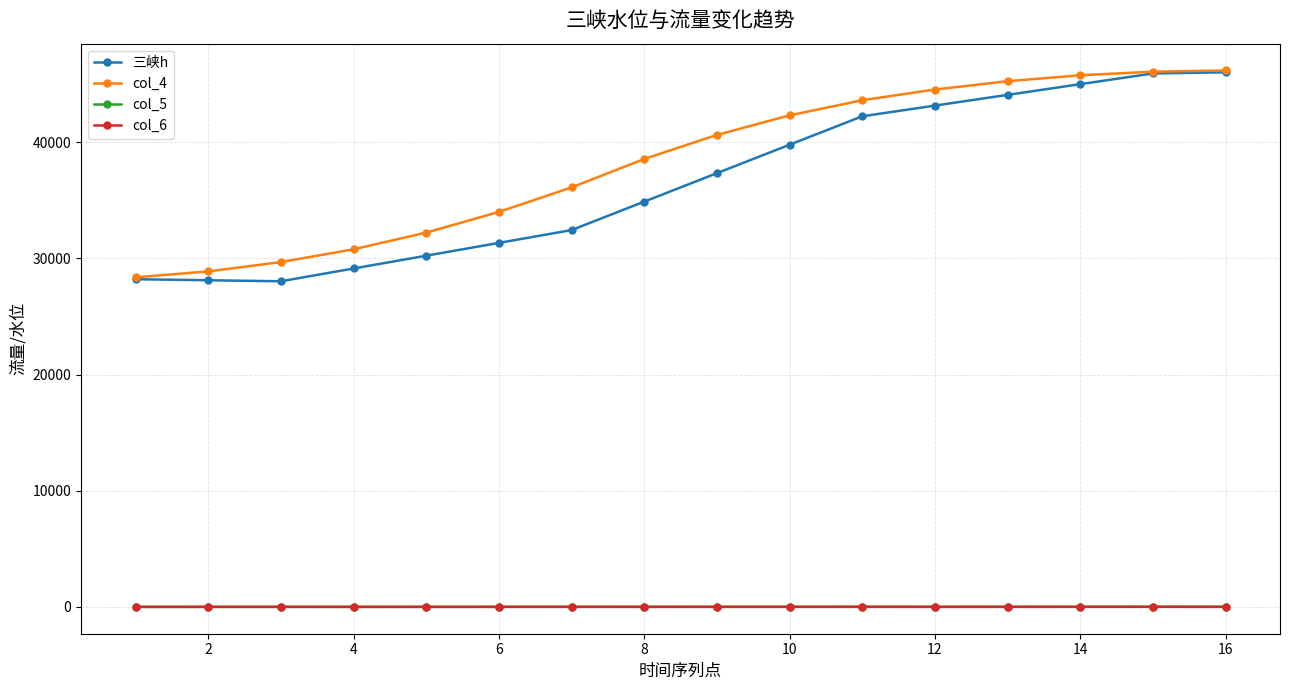

What is the value of the 三峡h point at the 2nd from the left?

28116.6